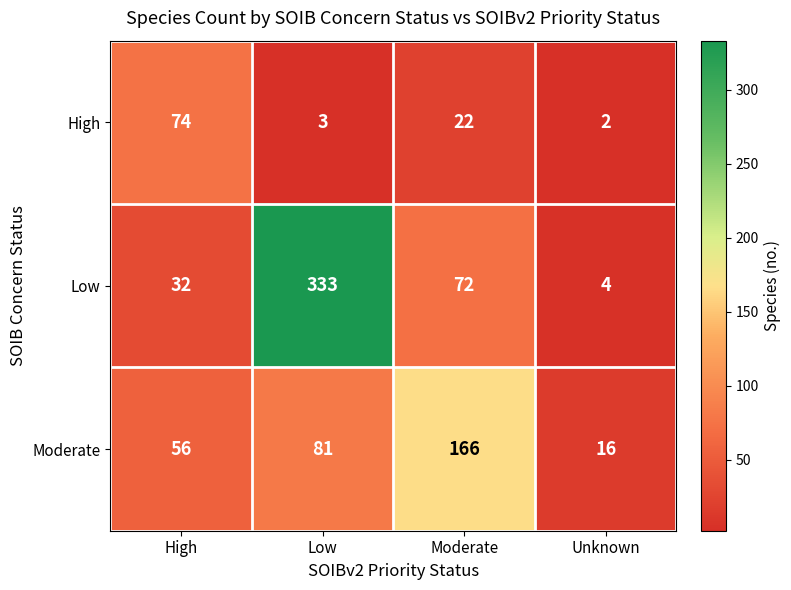

Which category has the highest value in the Moderate series?

Moderate